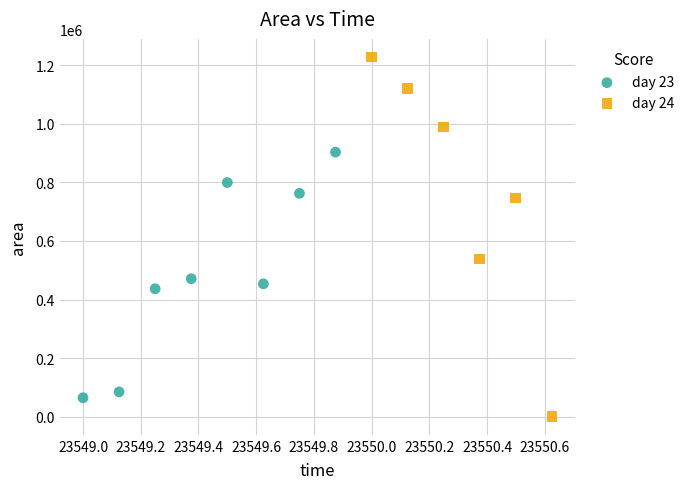

Which series has the widest spread of Y values?

day 24